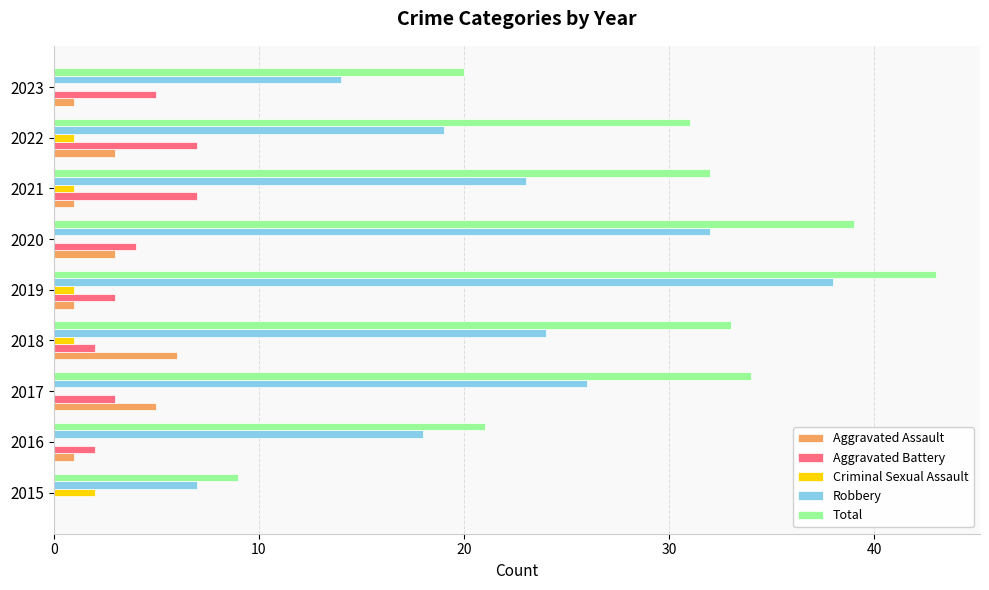

Count the Aggravated Assault values in the range 1 to 3.

6